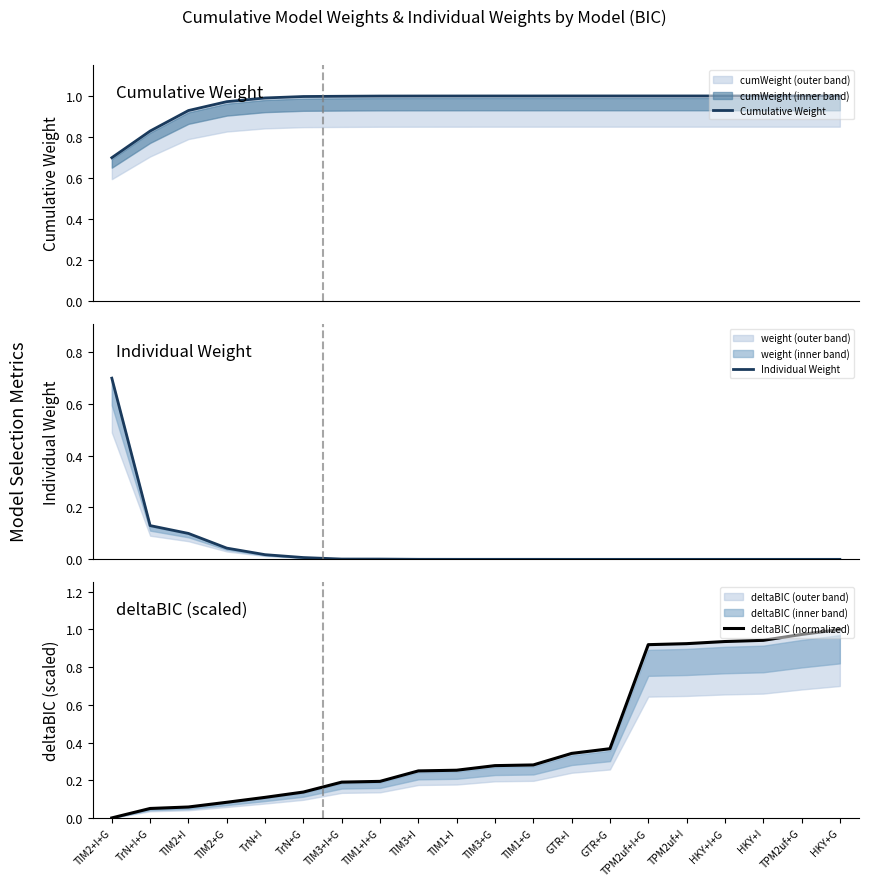

What is the difference between the maximum and minimum values in the Individual Weight series?

0.7